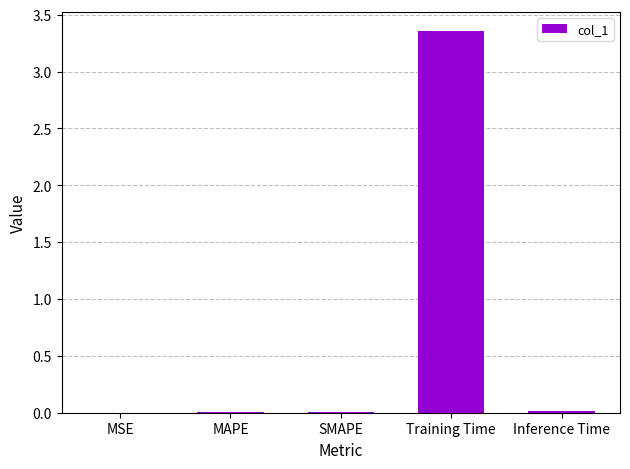

The value at Training Time is 4.6. True or false?

False